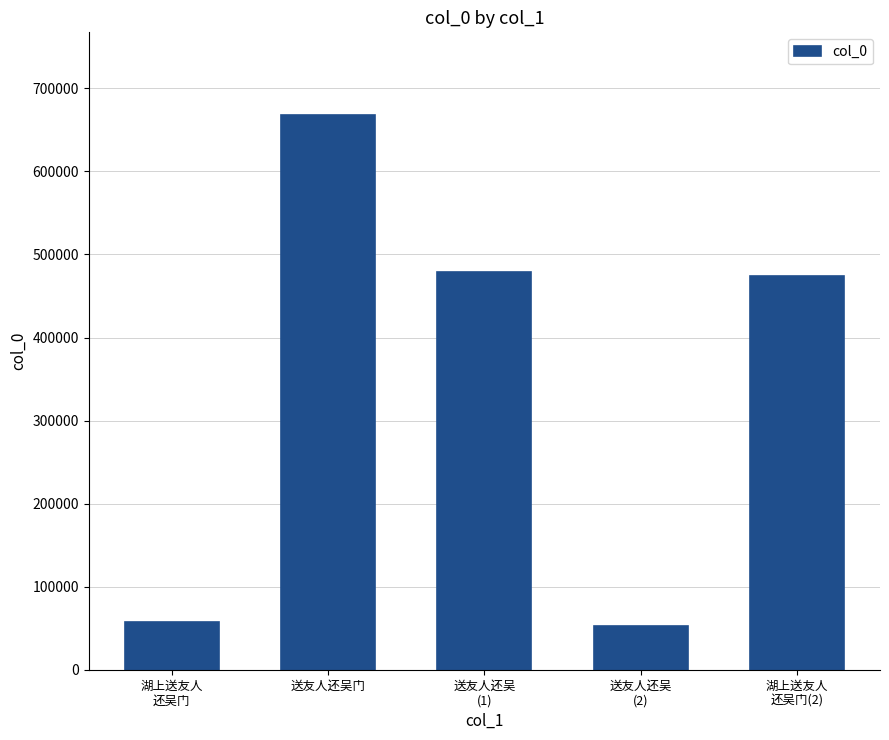

What is the label of the 2nd bar from the left?

送友人还吴门